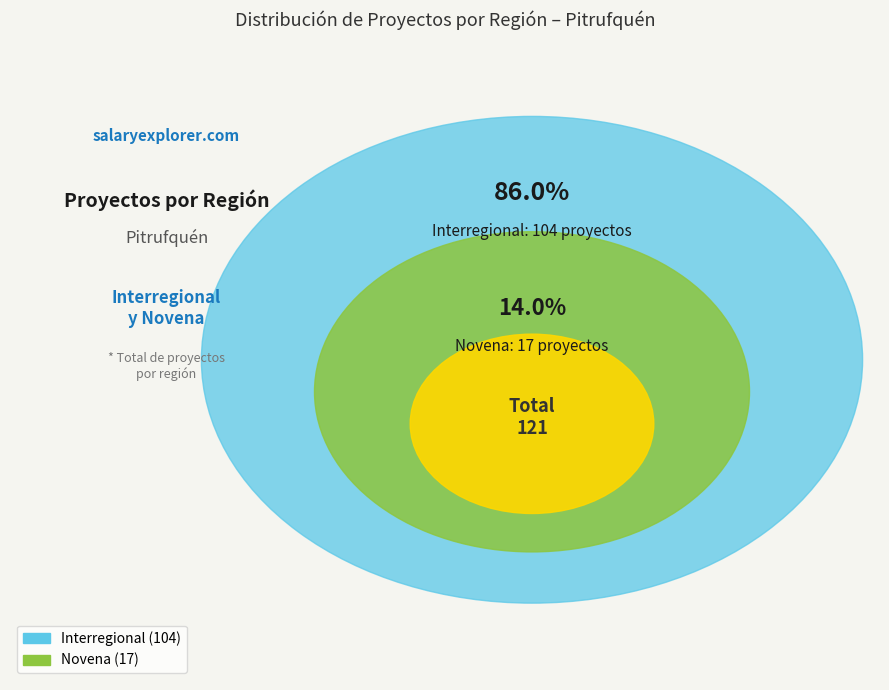

How much of the chart is everything except Novena?

86.0%